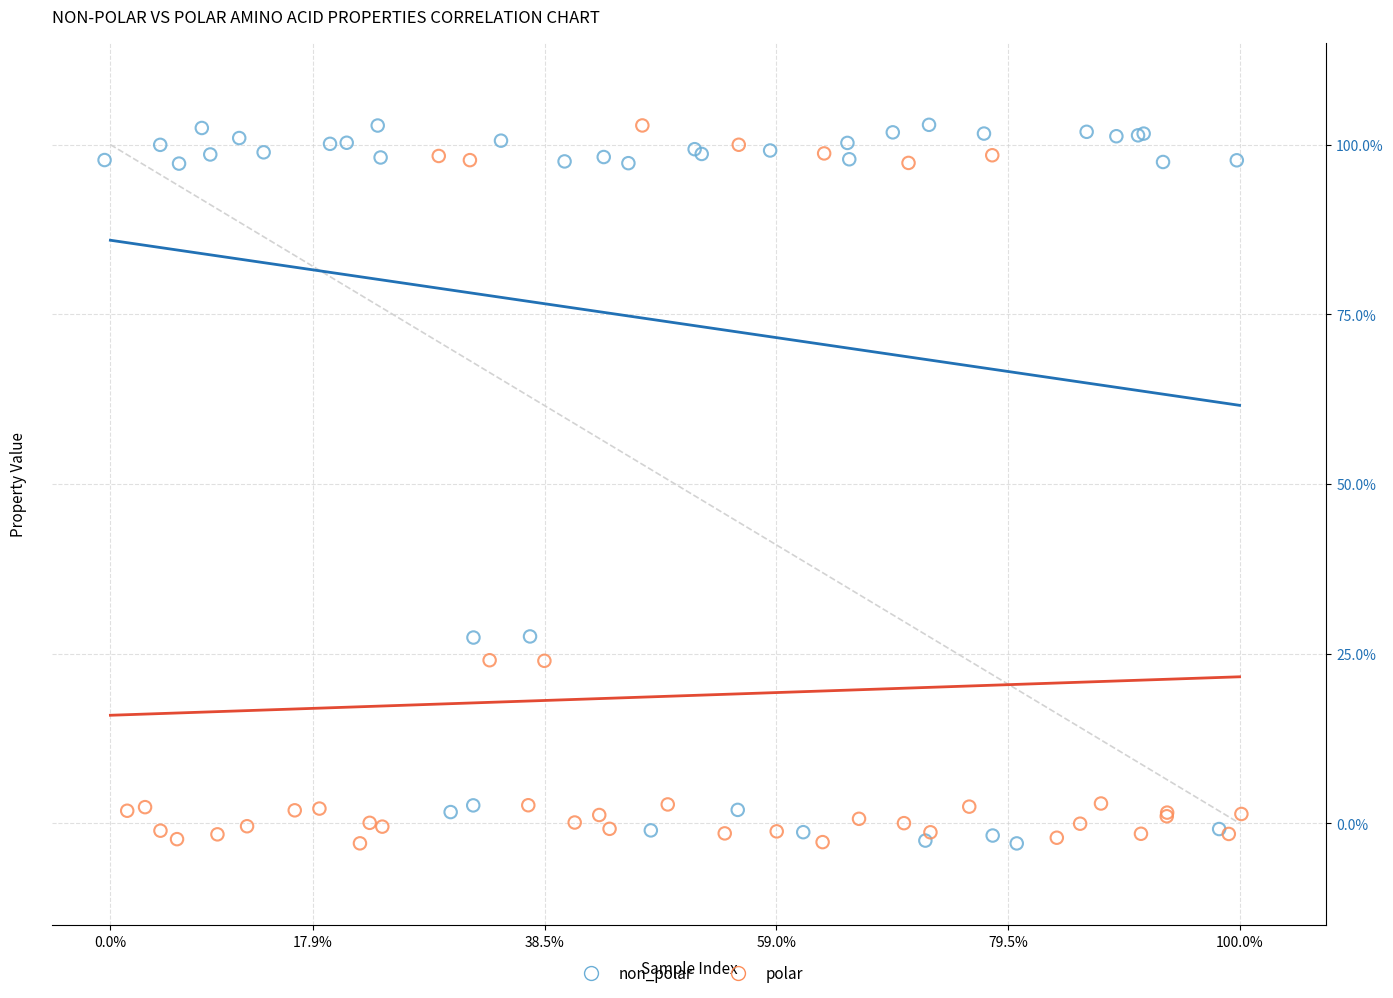

What are all the series names shown in the legend?

non_polar, polar